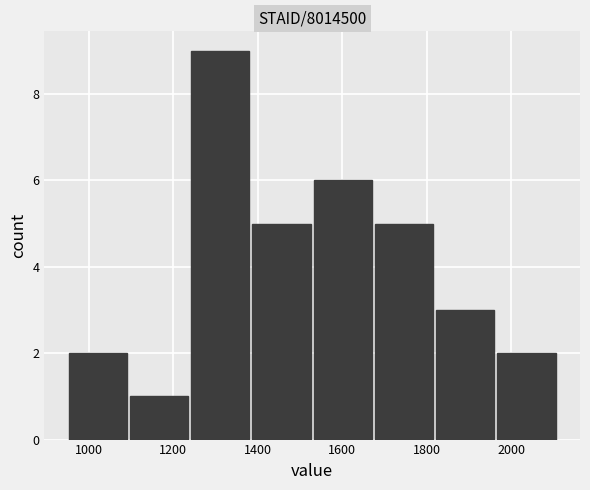

How tall is the bar that spans 1960 to 2120 on the x-axis? Neither the bar edges nor the heights are printed on the chart, so give them approximately, as read against the axes.

2